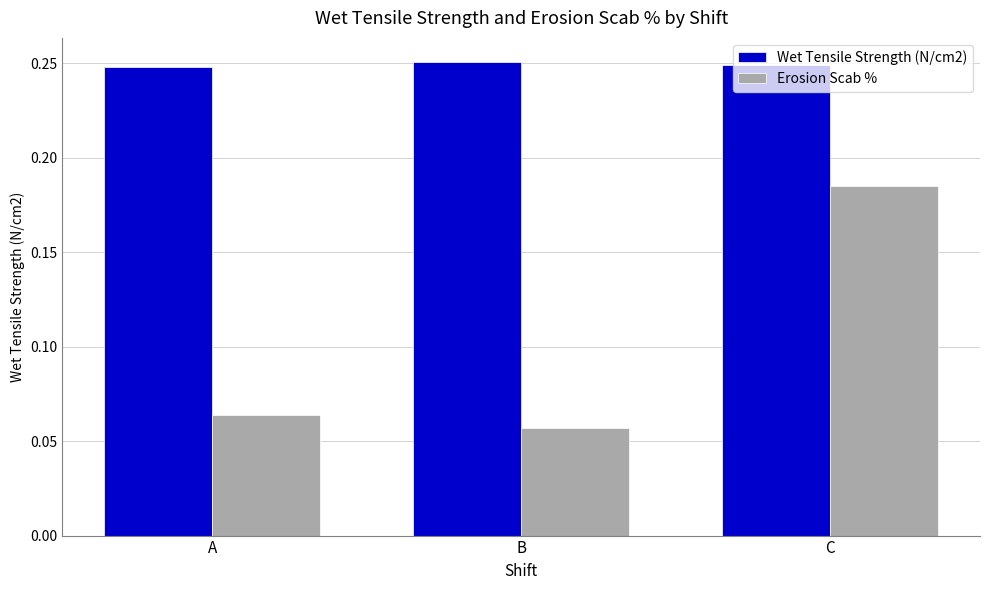

How many groups of bars are there?

3